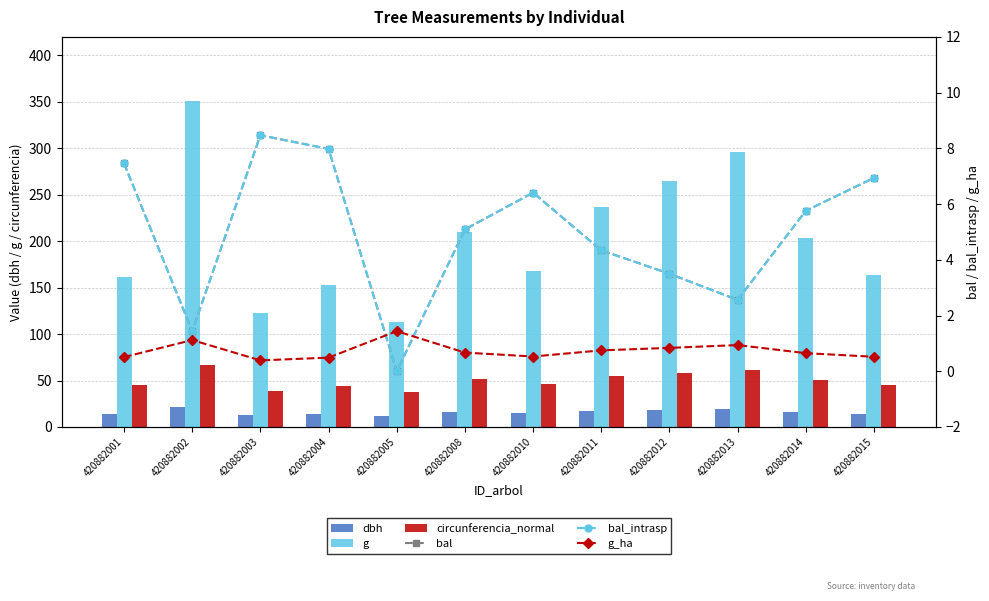

Which series has the largest range (max minus min)?

g